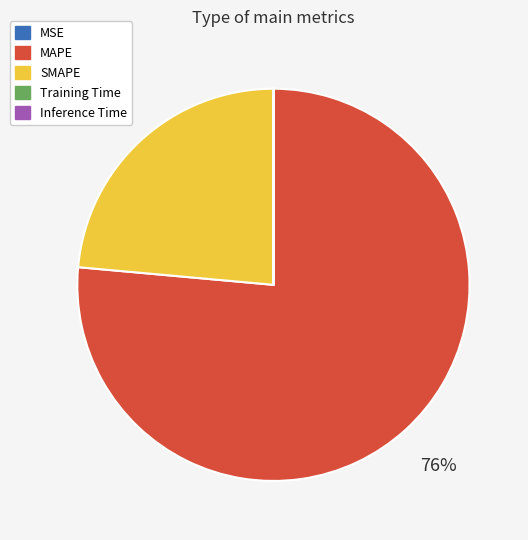

True or false: SMAPE accounts for 24% of the total.

True